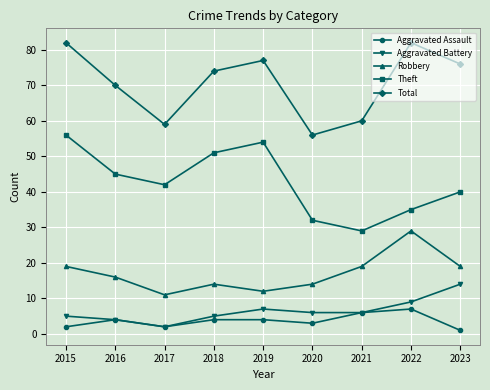

Is it true that Theft equals 74 at 2016?

False